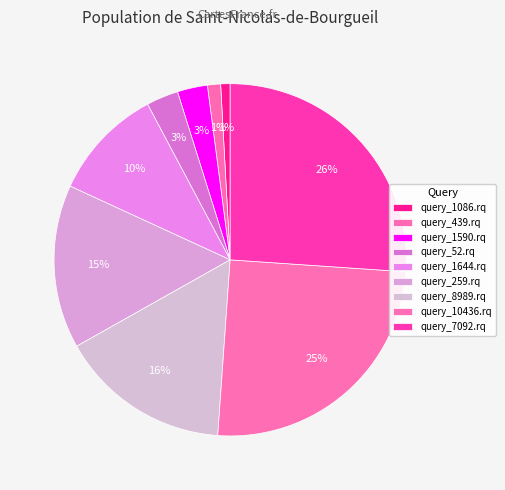

The query_1590.rq slice represents 3% of the pie. True or false?

True